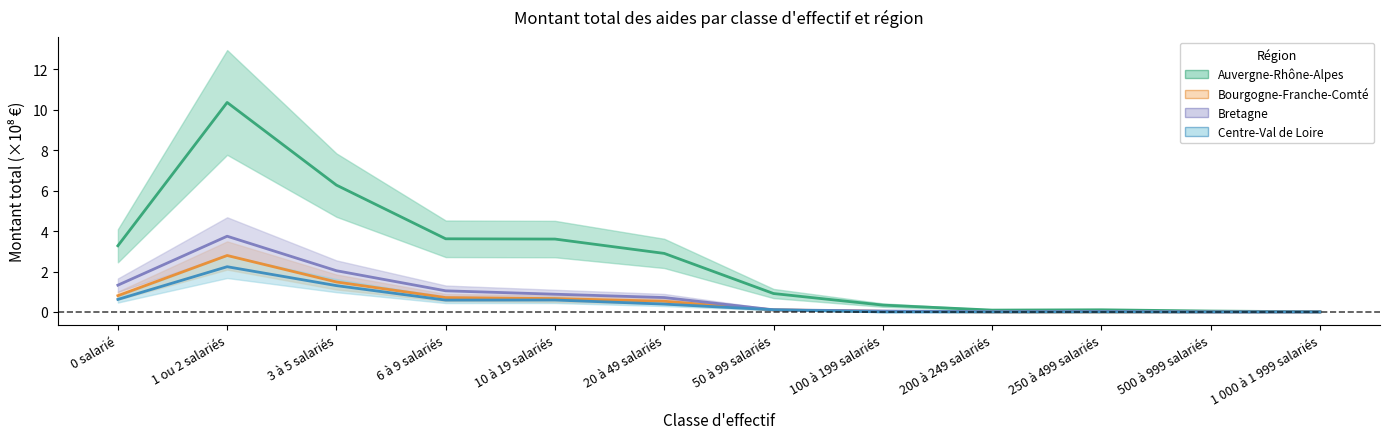

True or false: Bourgogne-Franche-Comté and Auvergne-Rhône-Alpes intersect in this chart.

False